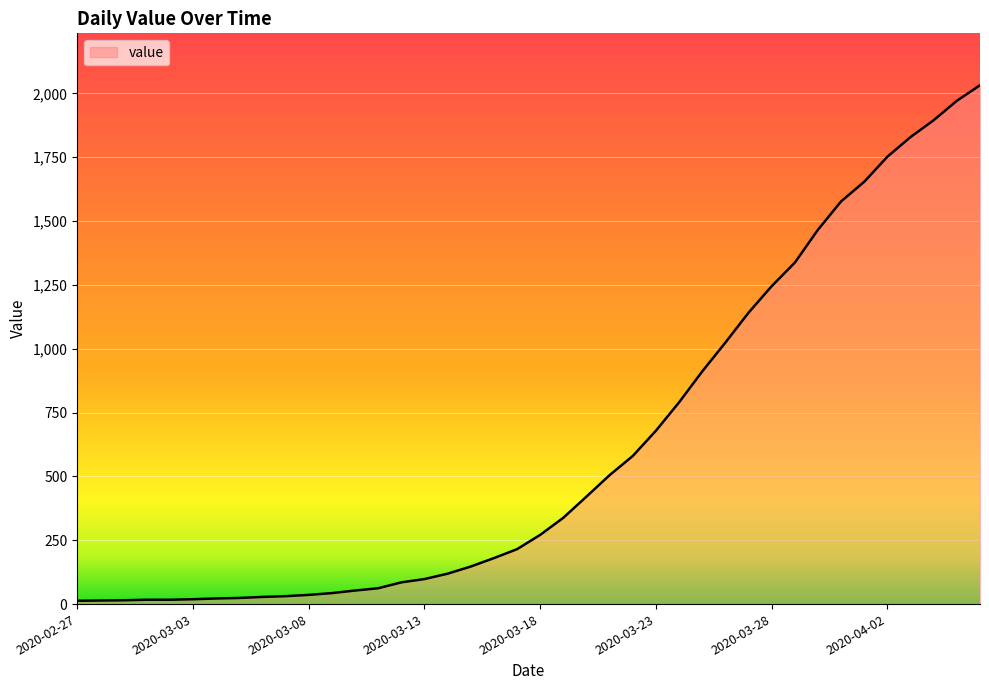

What is the difference between the maximum and minimum values?

2019